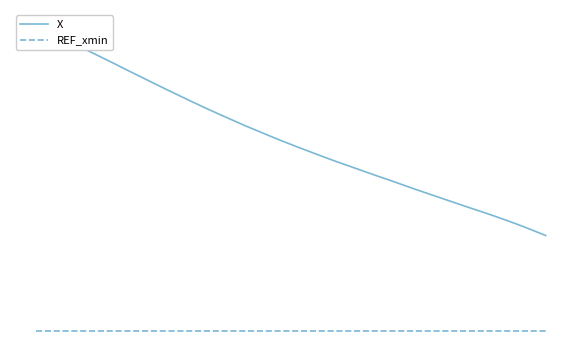

What is the average value of the X series?

258.6